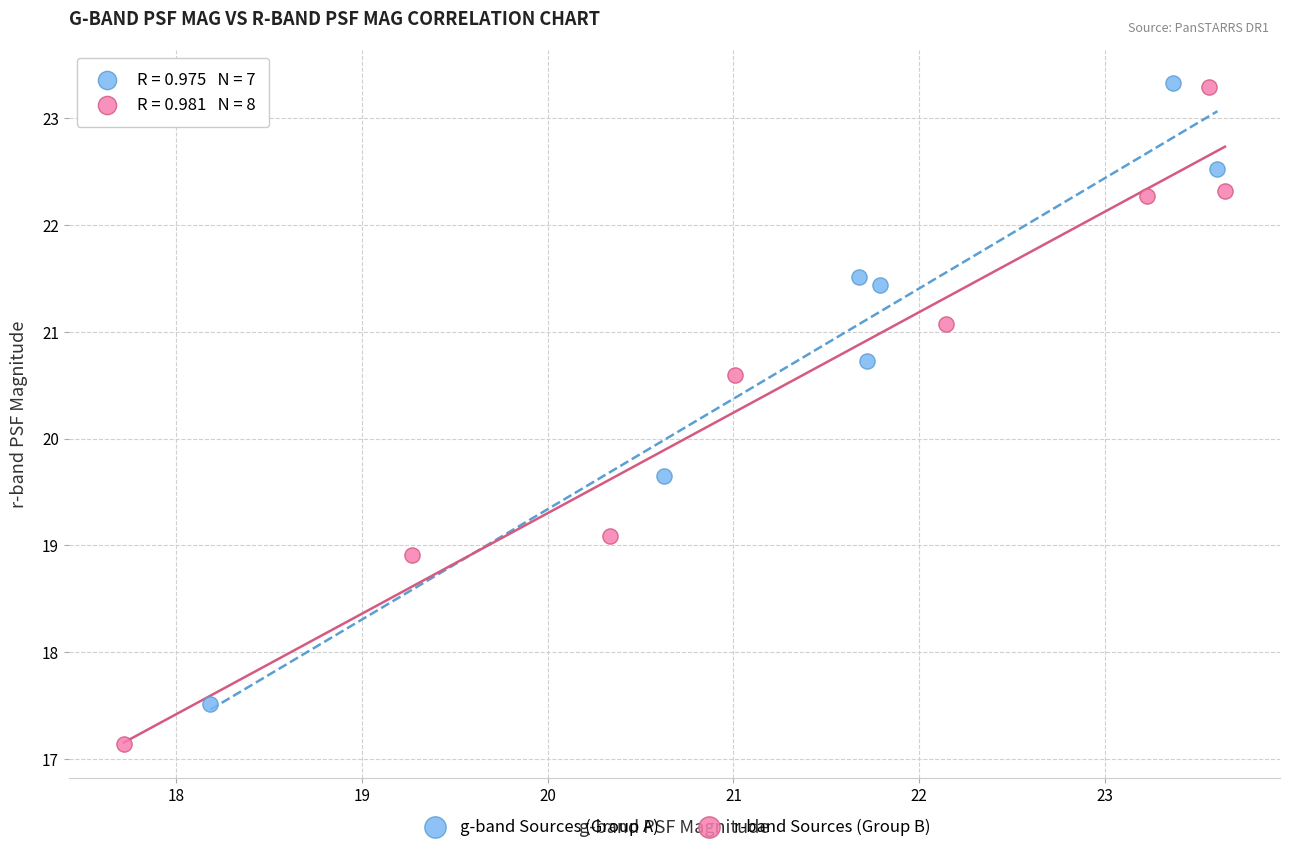

What are all the series names shown in the legend?

g-band Sources (Group A), r-band Sources (Group B)